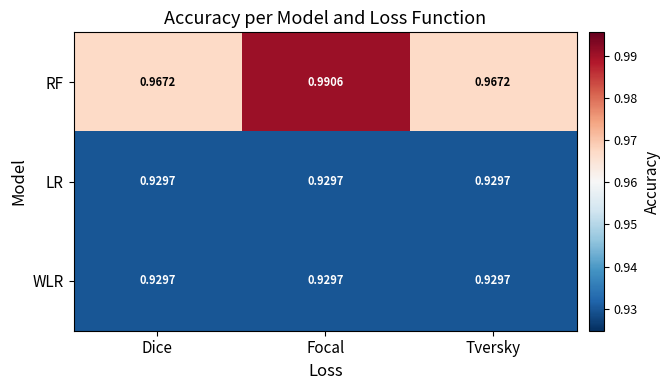

At which category is the sum across all series the highest?

Focal